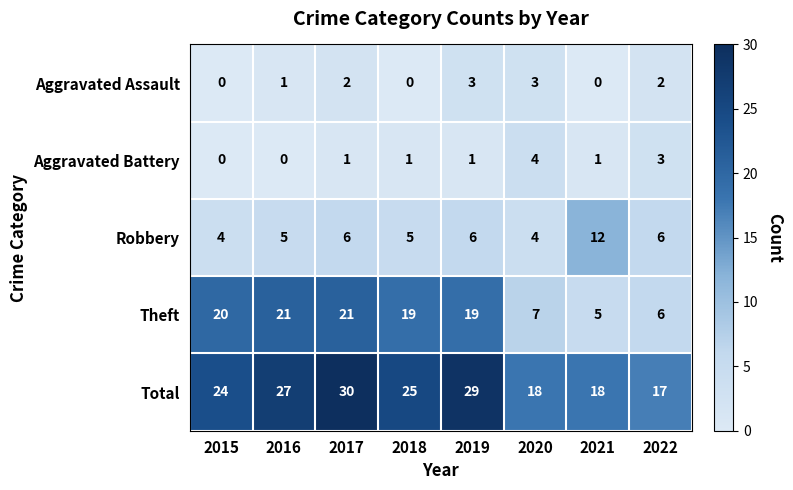

True or false: Robbery has a value of 4 at 2020.

True